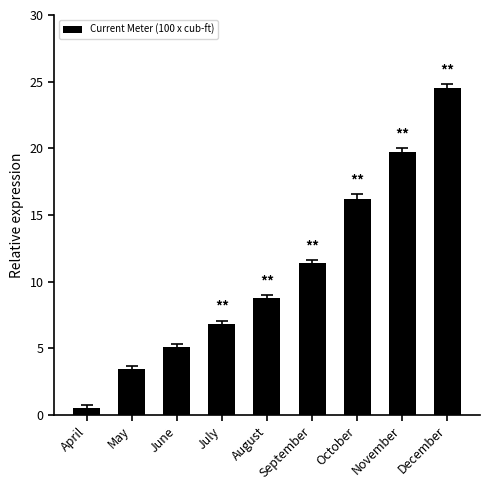

The chart shows a value of 8.8 at August. True or false?

True